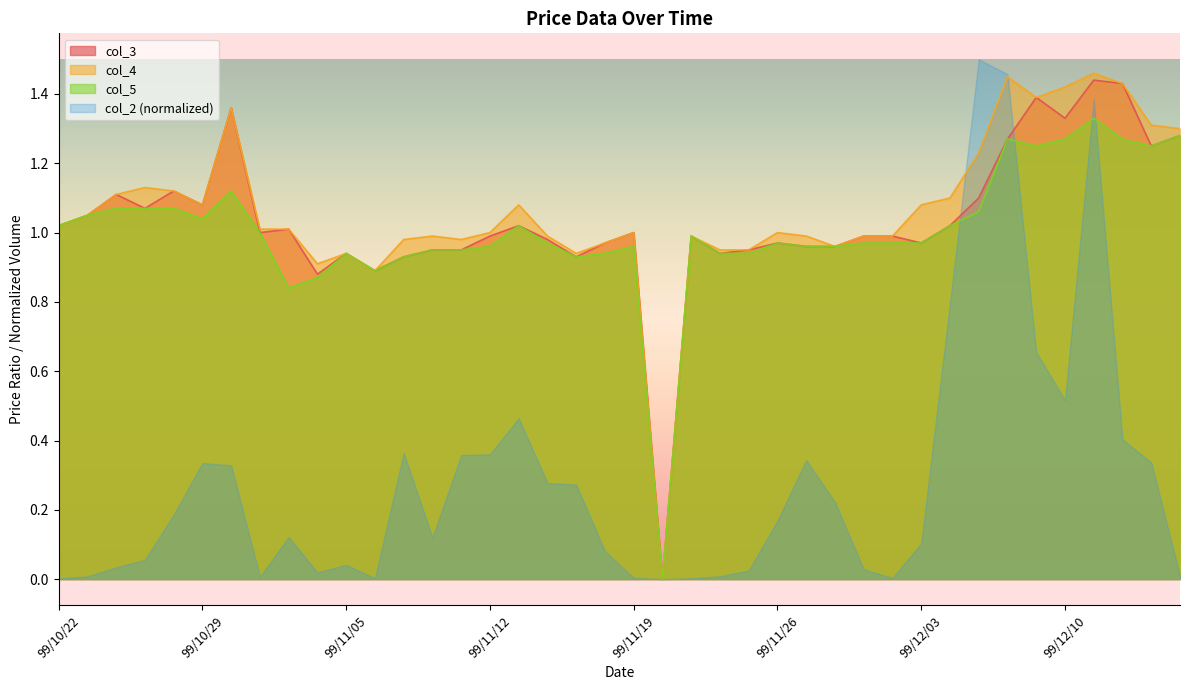

Does the chart have visible grid lines?

No